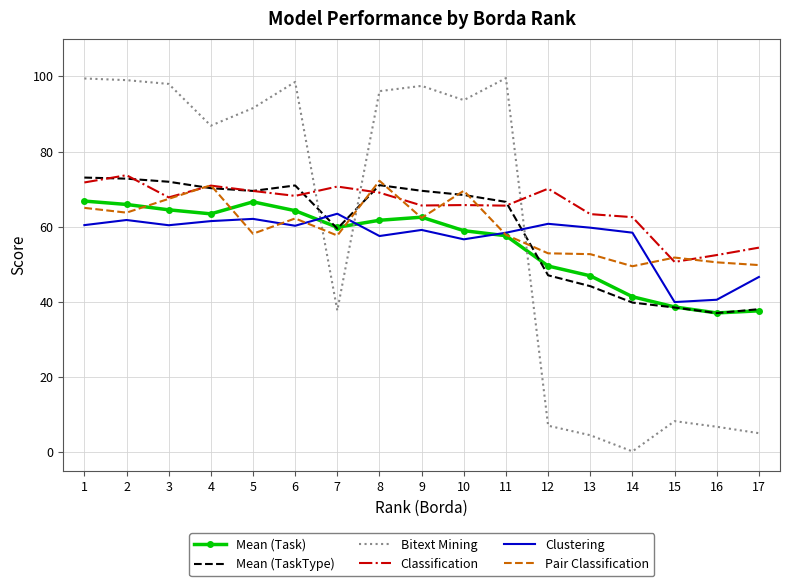

What is the spread (max minus min) of values at 16?

45.7